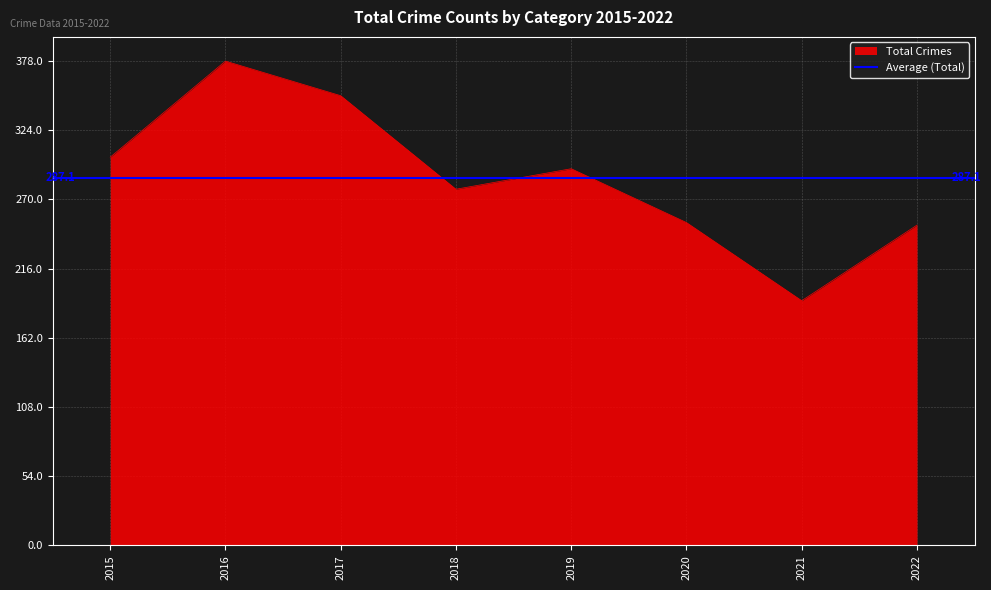

The Total Crimes series shows 265 at 2021. True or false?

False